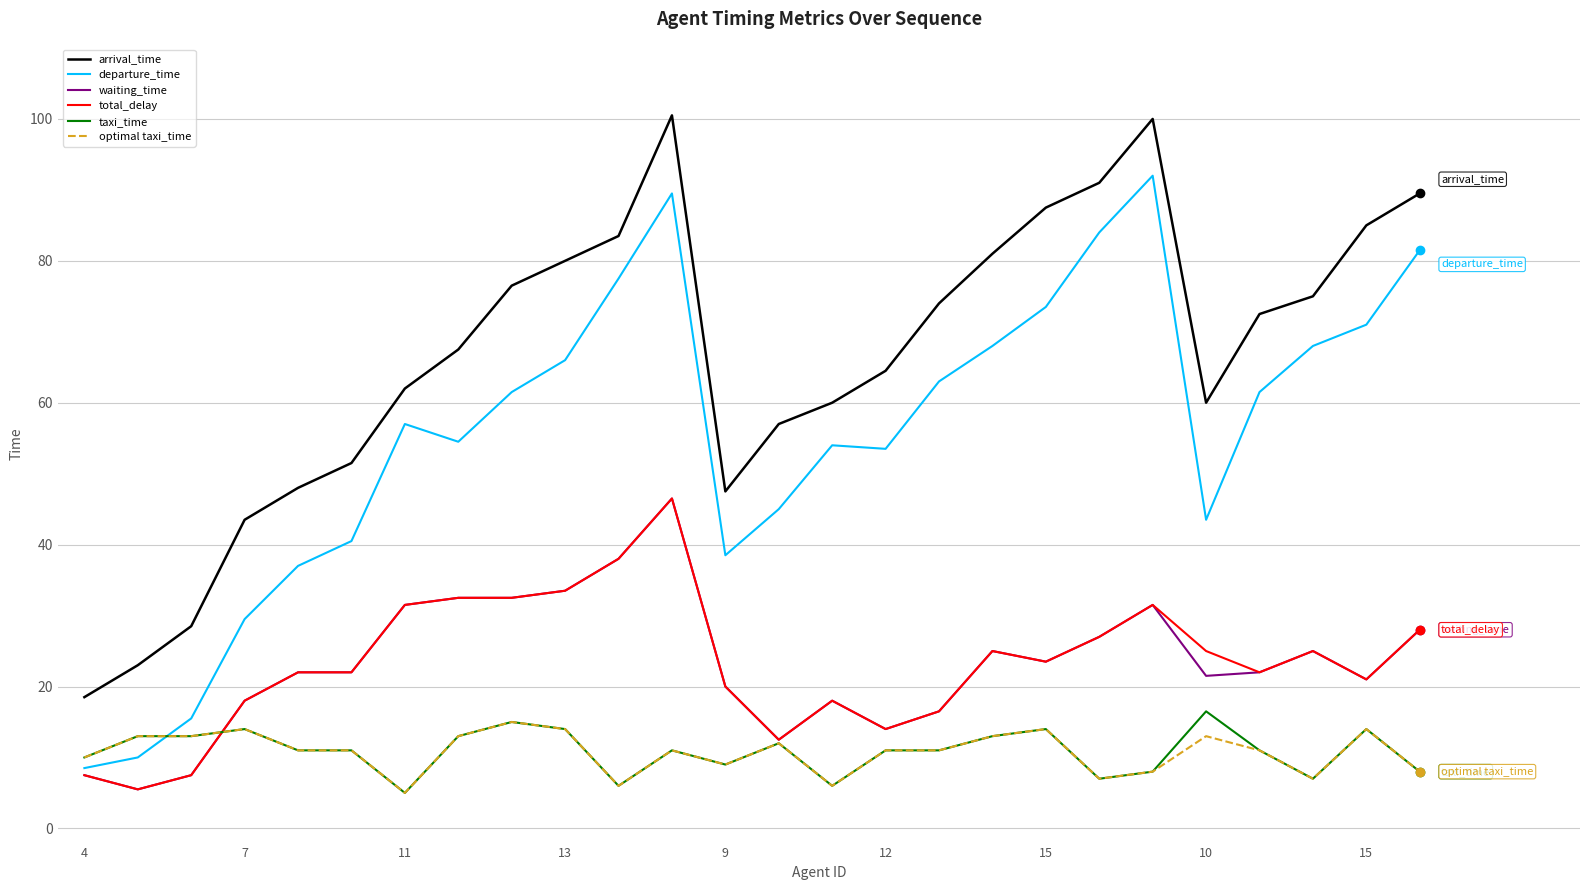

What is the maximum value for optimal taxi_time?

15.0